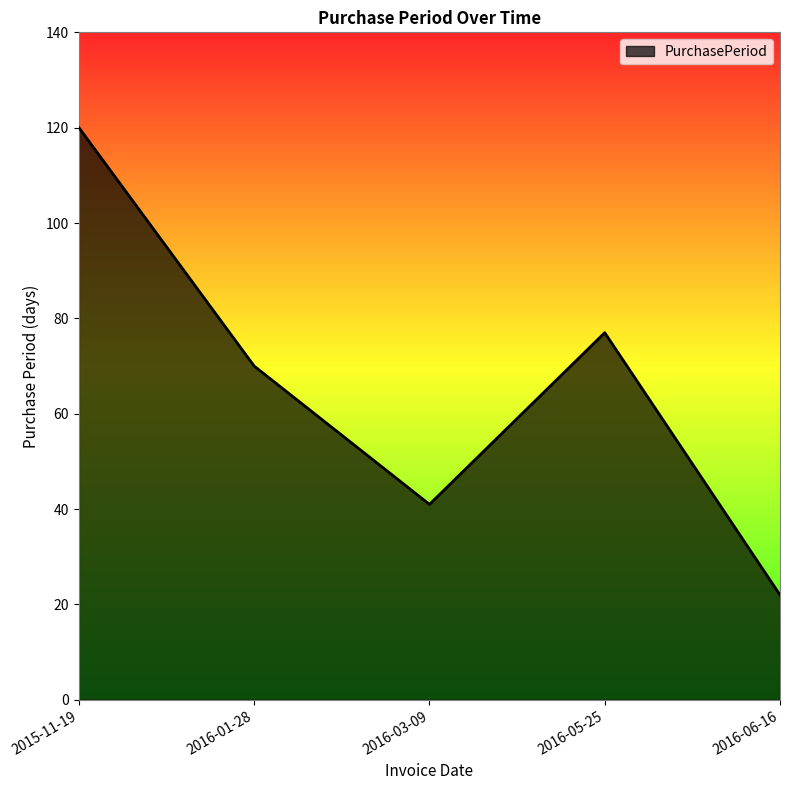

What is the approximate value at 2016-06-16, to the nearest 5?

20